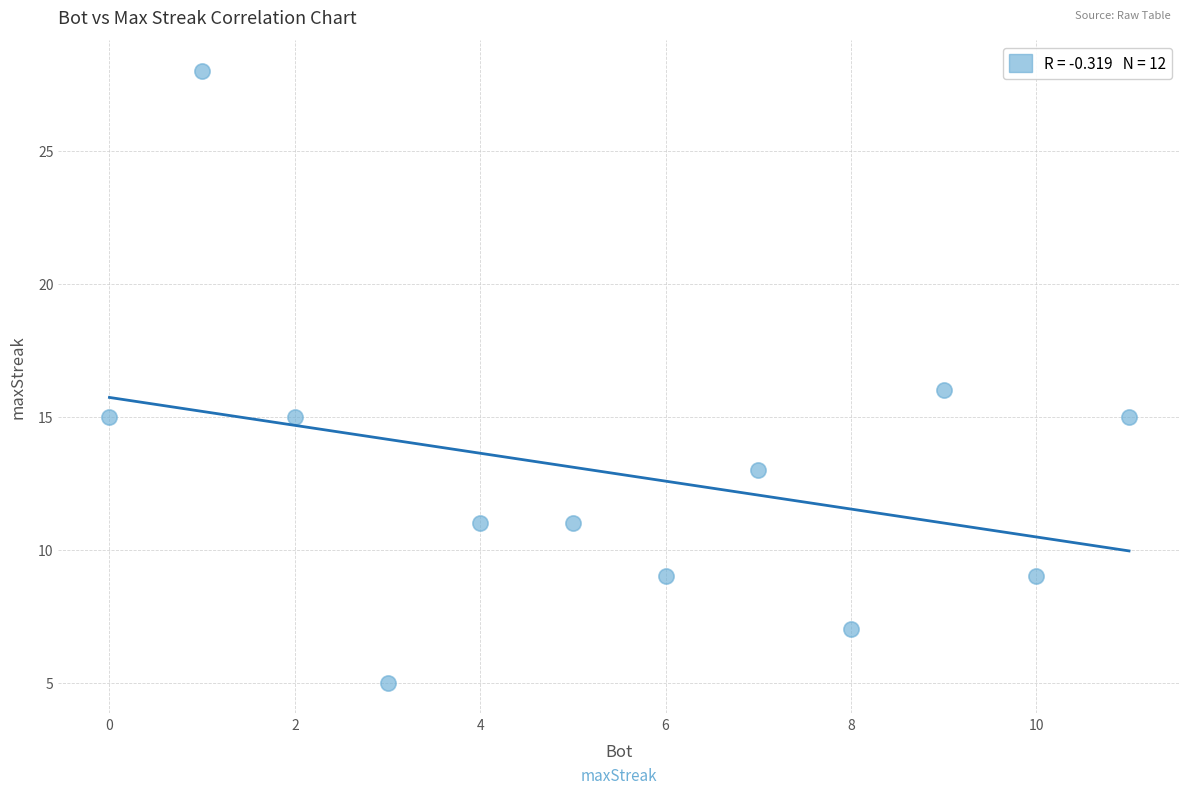

What is the range of X values (max minus min)?

11